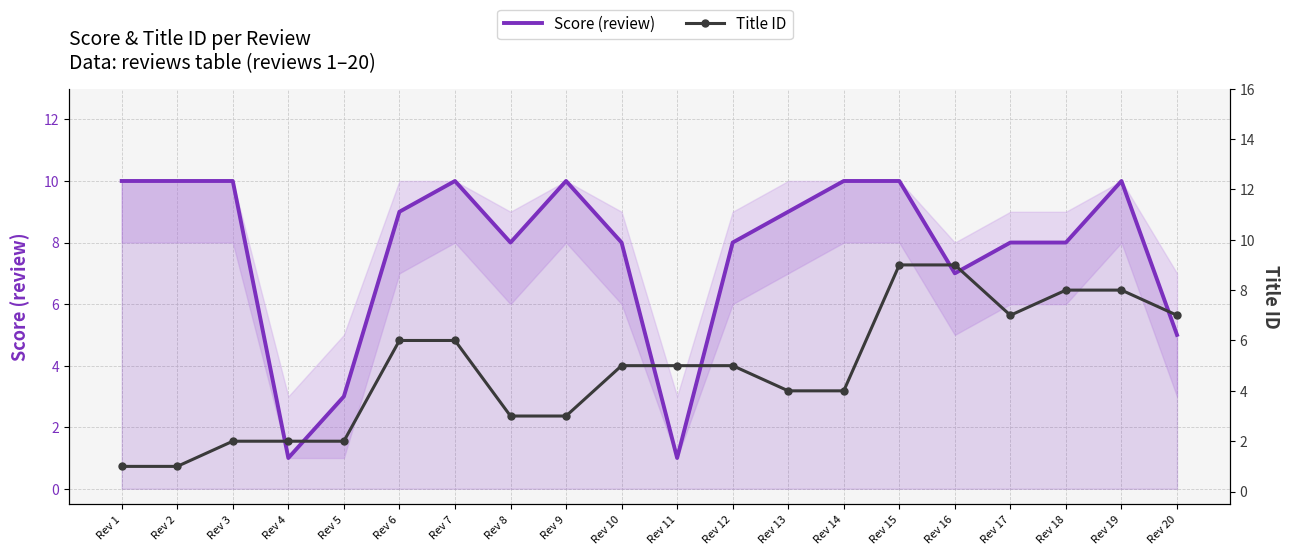

At how many categories does at least one series exceed 8?

11